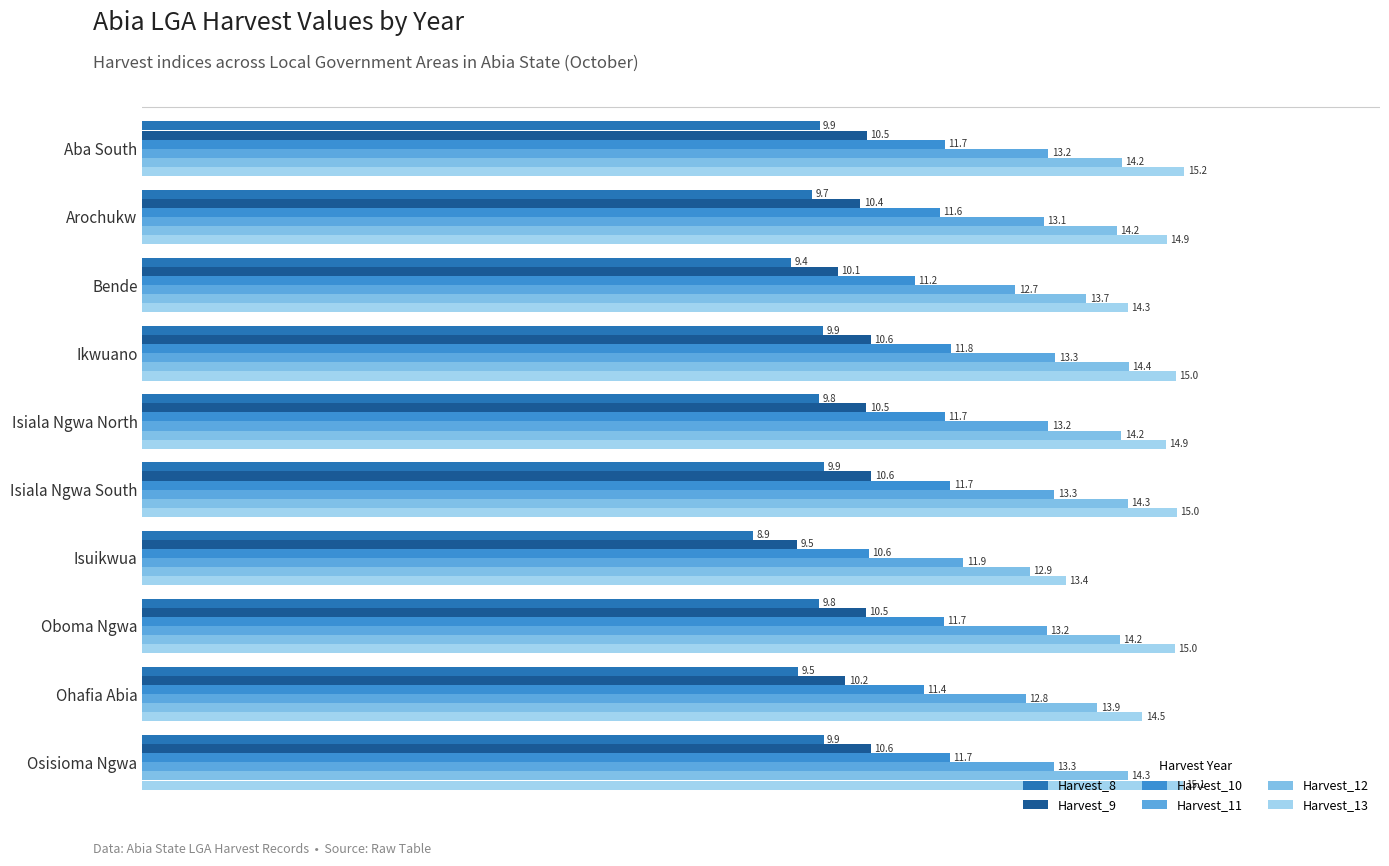

How many data points in Harvest_9 are above 10?

9